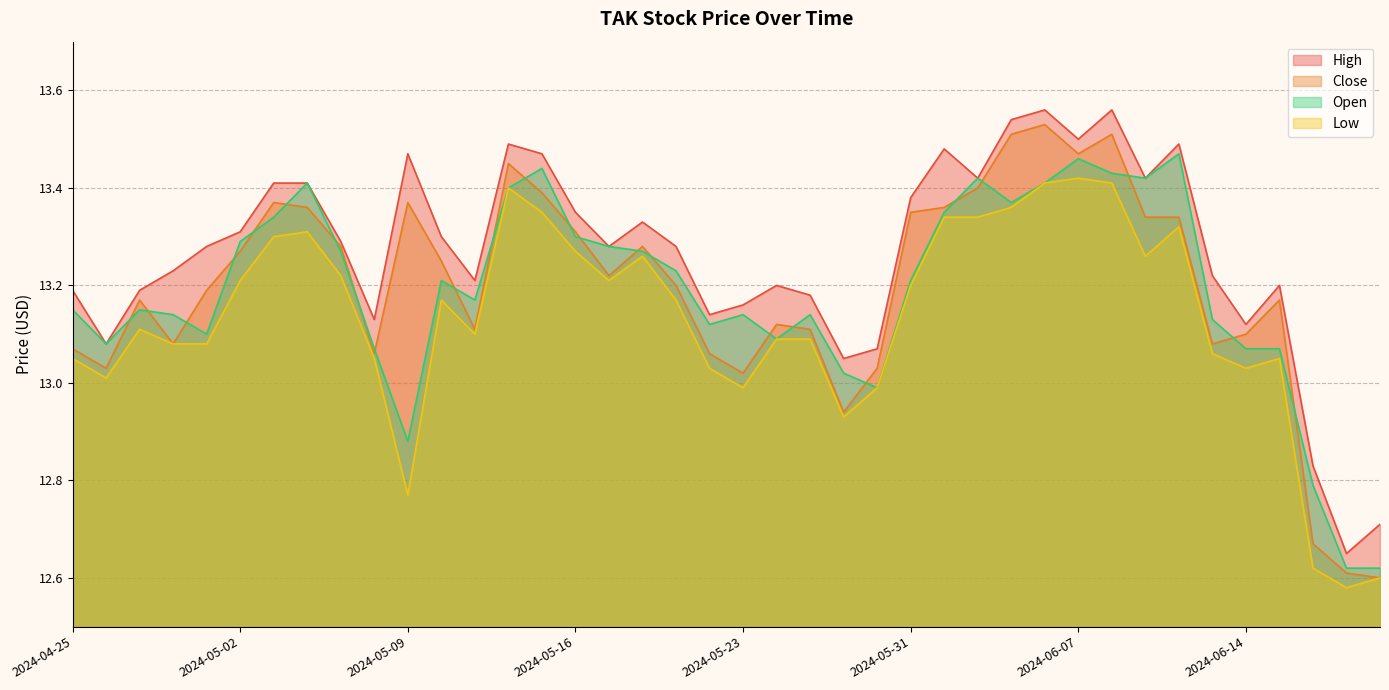

Read the Low value at 2024-06-11.

13.3